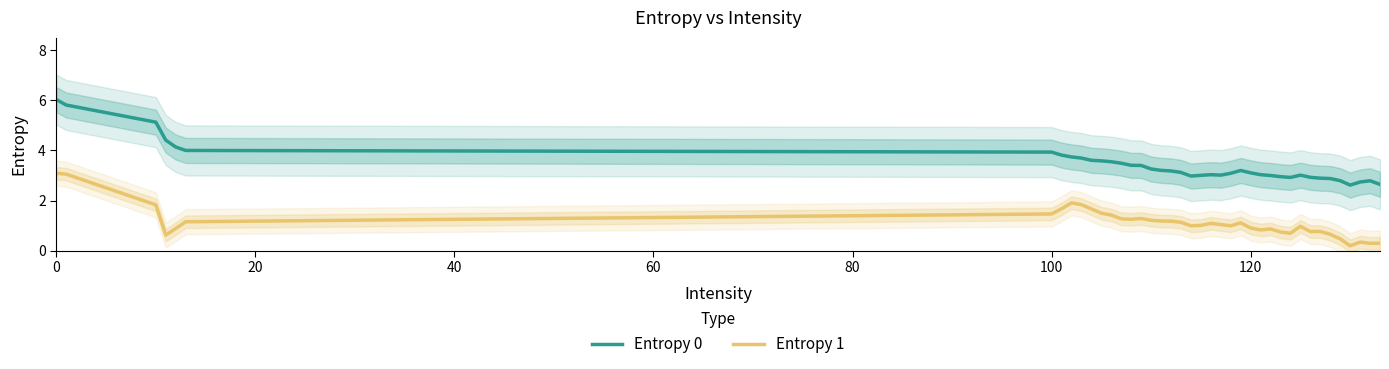

What is the lowest value of the Entropy 0 series?

2.6